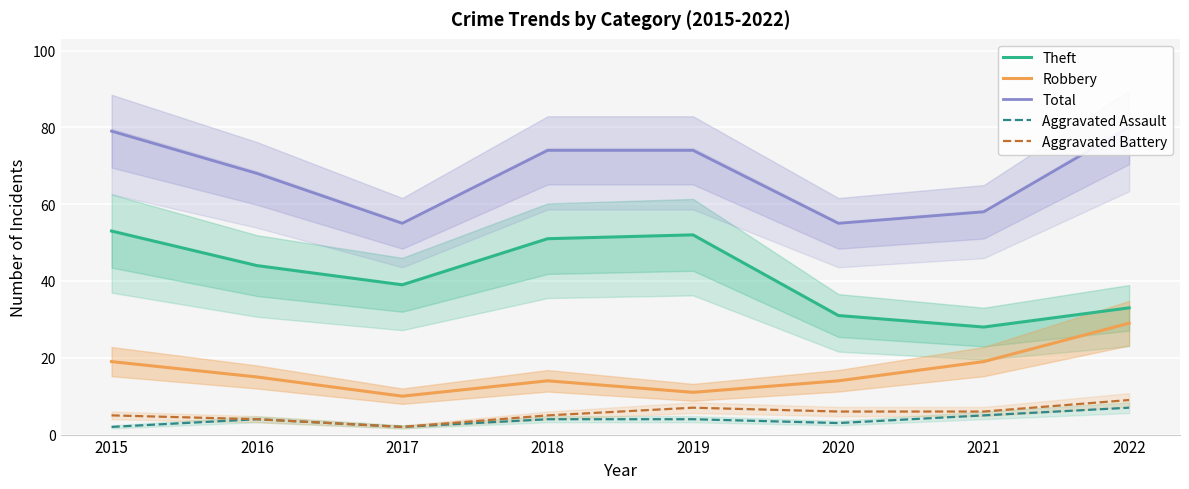

True or false: Aggravated Battery and Robbery cross at least once.

False